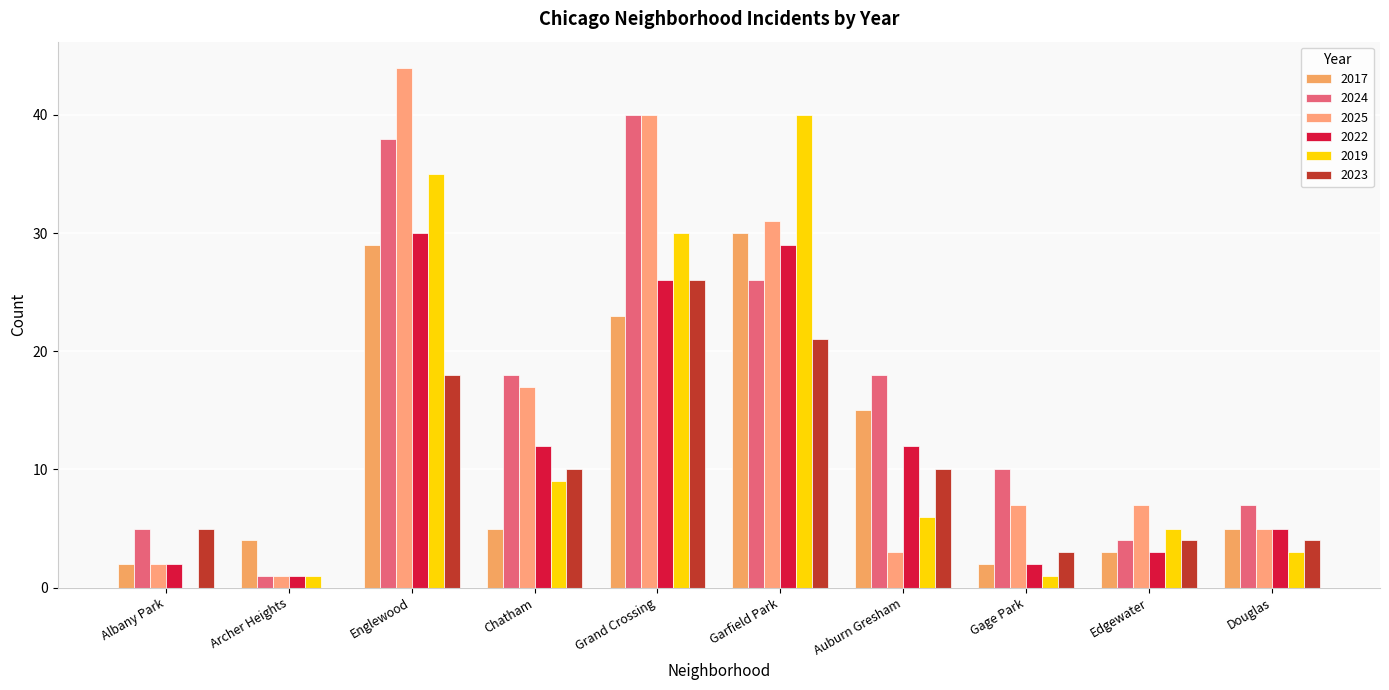

The 2017 series shows 8 at Douglas. True or false?

False